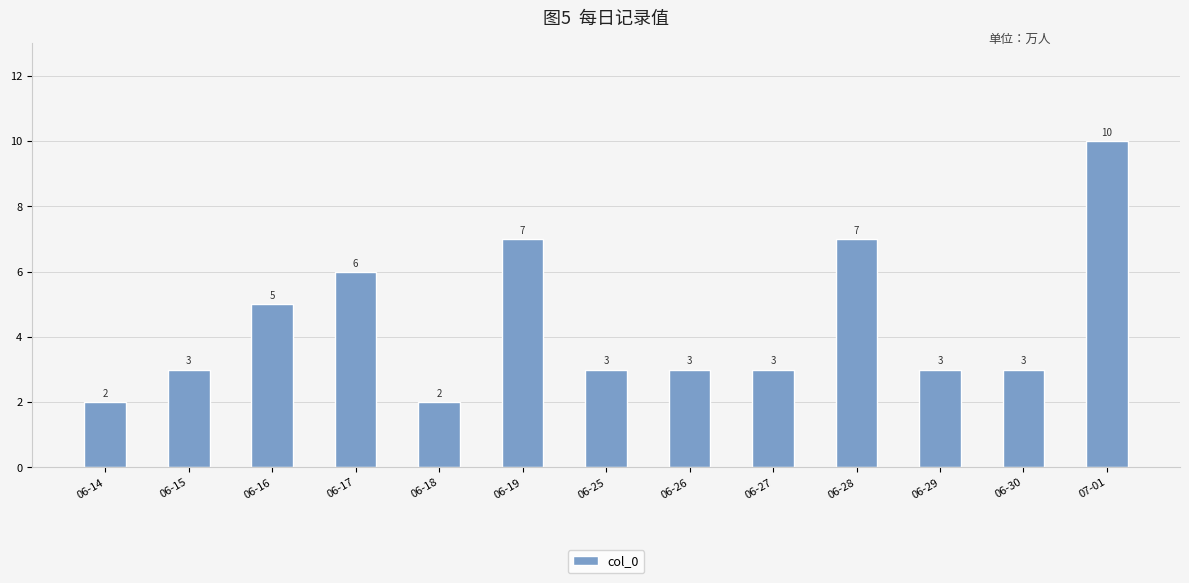

Reading left to right, extract all data points from this chart.

2	3	5	6	2	7	3	3	3	7	3	3	10